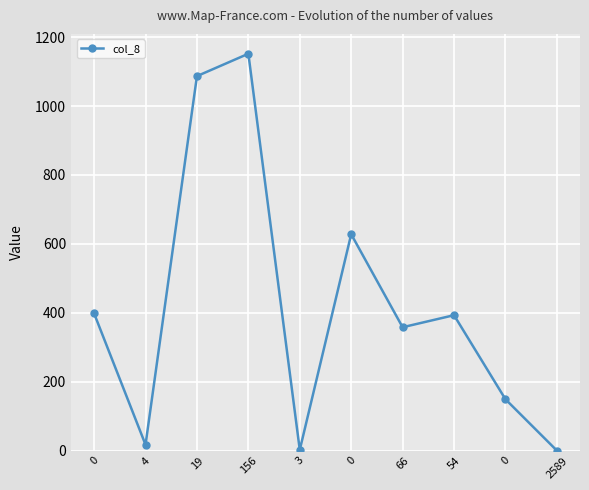

How many values are below 393?

5